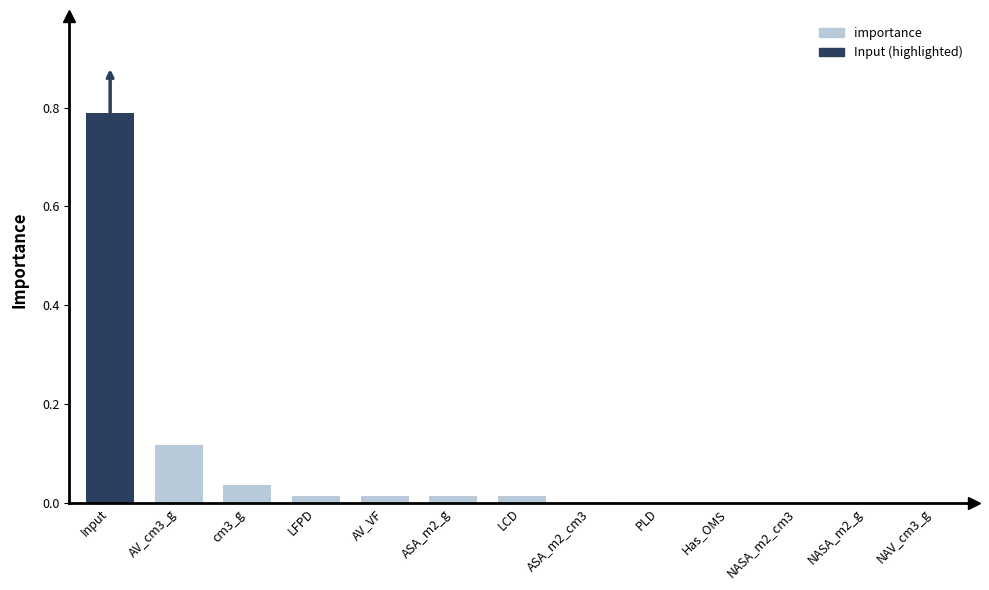

Which label corresponds to the largest value in the chart?

Input